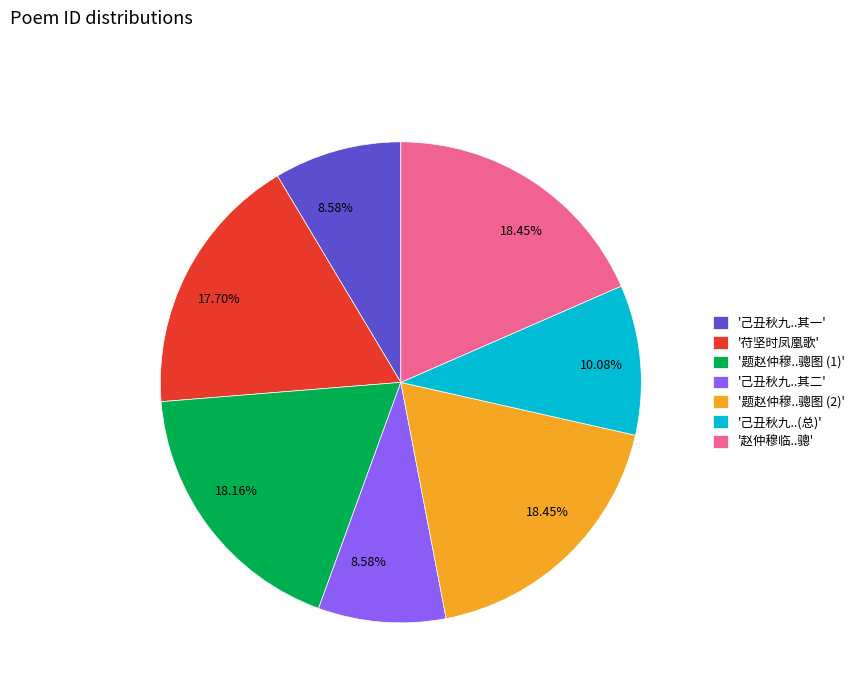

Is '苻坚时凤凰歌' the majority of the pie?

No